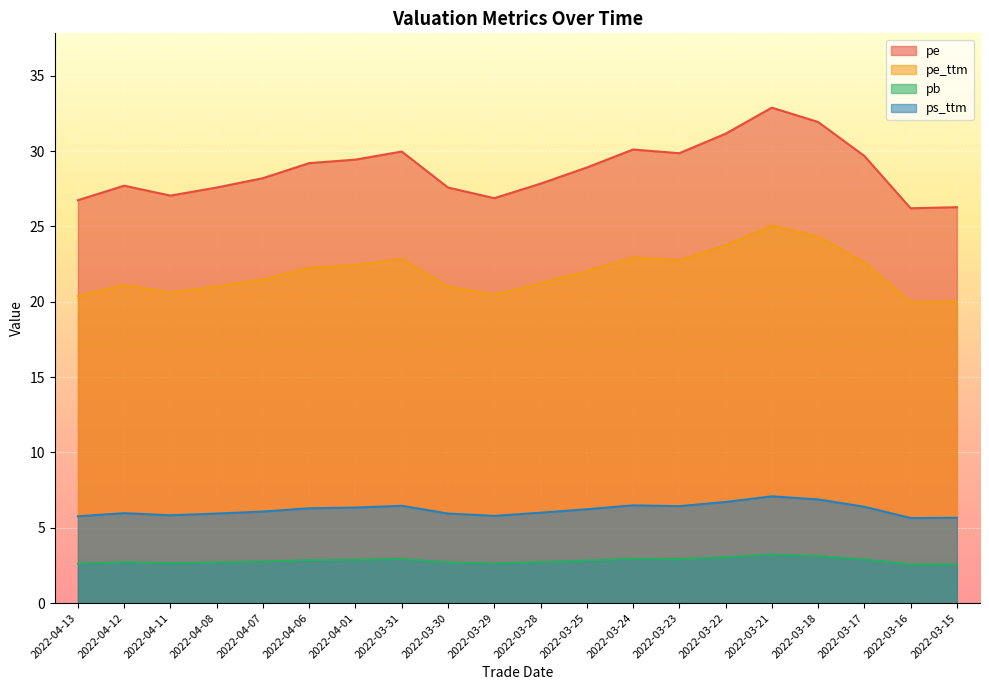

True or false: ps_ttm has a value of 2.7 at 2022-04-01.

False